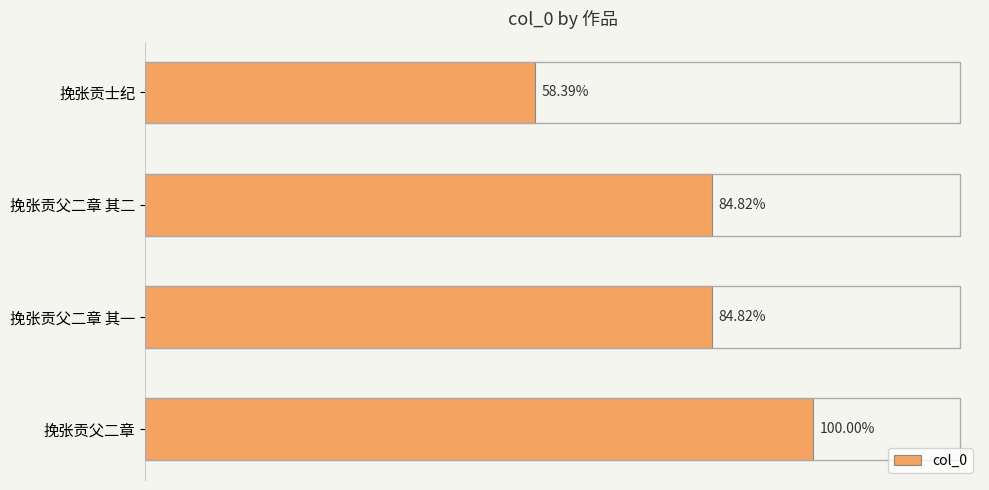

Are the bars grouped side by side (vs. stacked)?

No